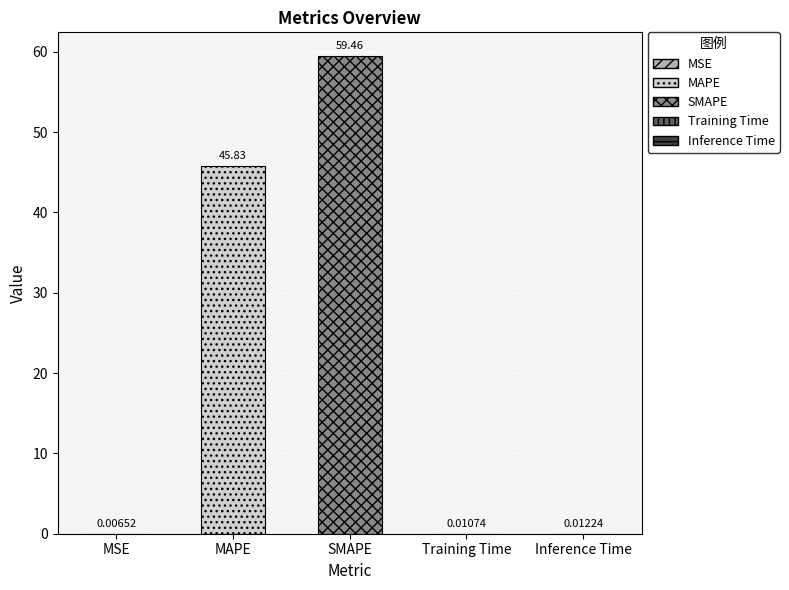

Rank the categories by value from highest to lowest.

SMAPE, MAPE, Inference Time, Training Time, MSE